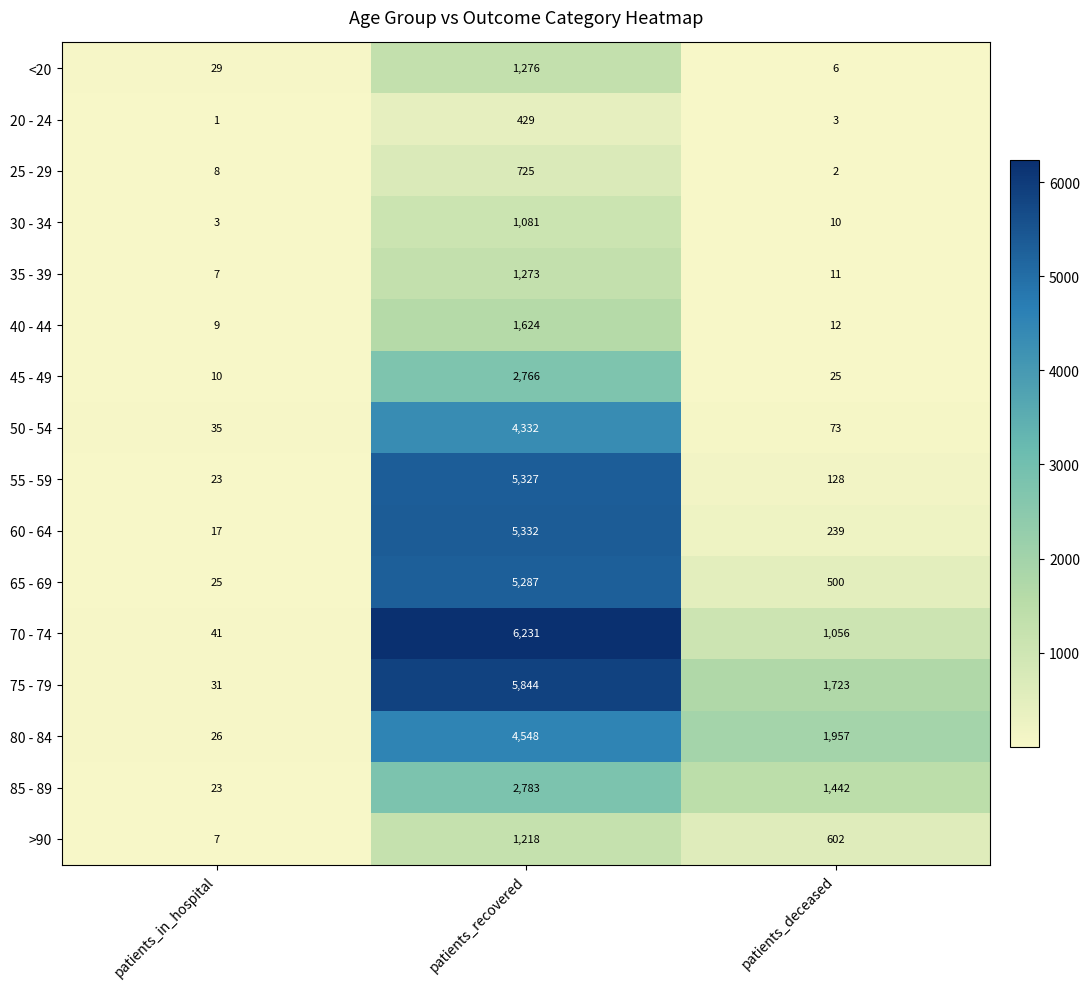

Which series has the largest total across all categories?

75 - 79